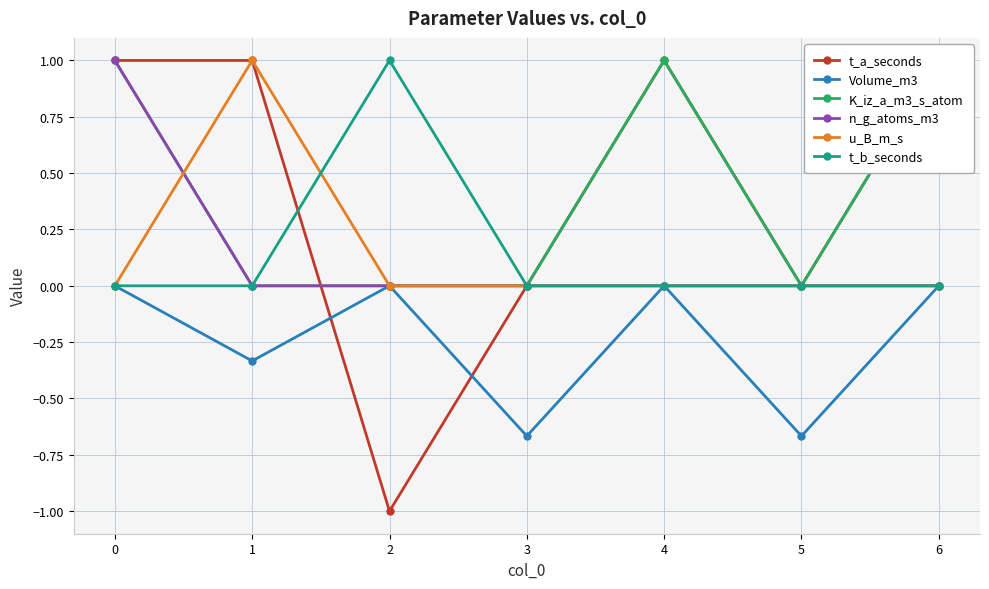

The Volume_m3 series shows -1.1 at 3. True or false?

False